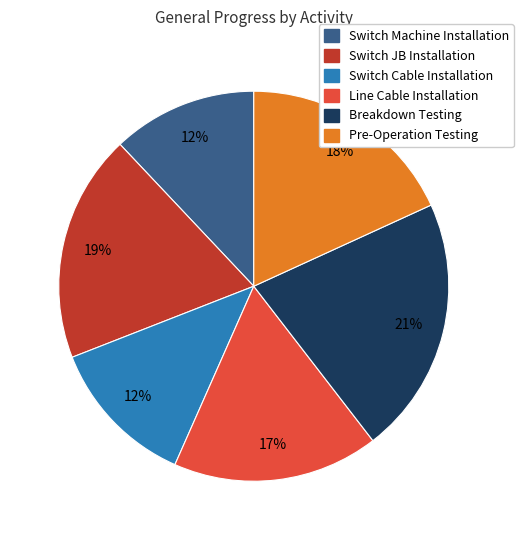

To the nearest percent, what is the difference between the Pre-Operation Testing and Switch JB Installation slice percentages?

1%